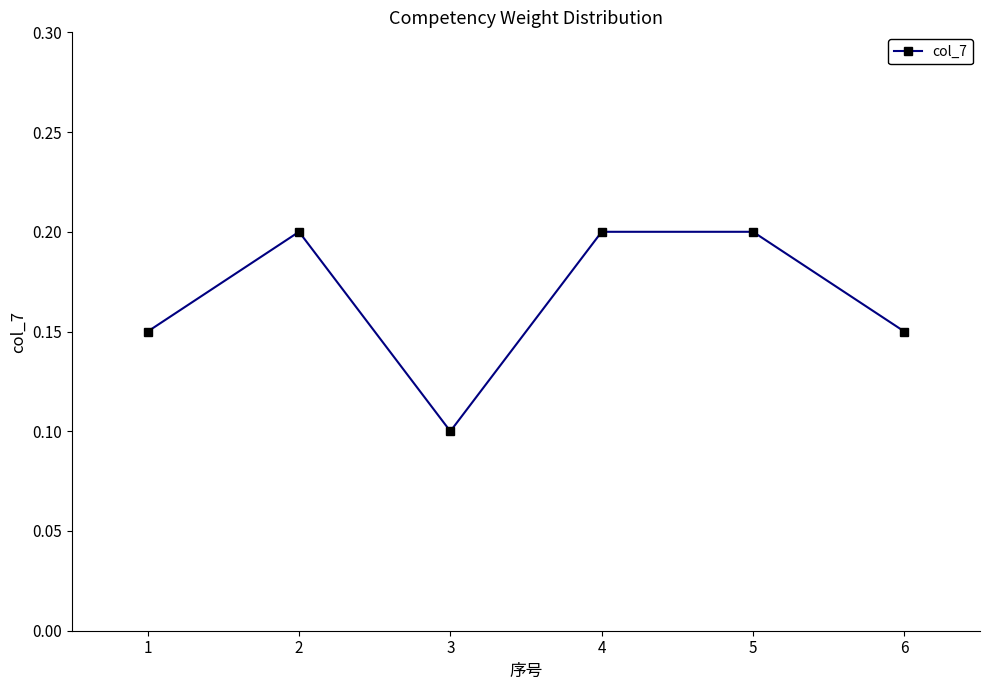

Which has a higher value, 3 or 5?

5